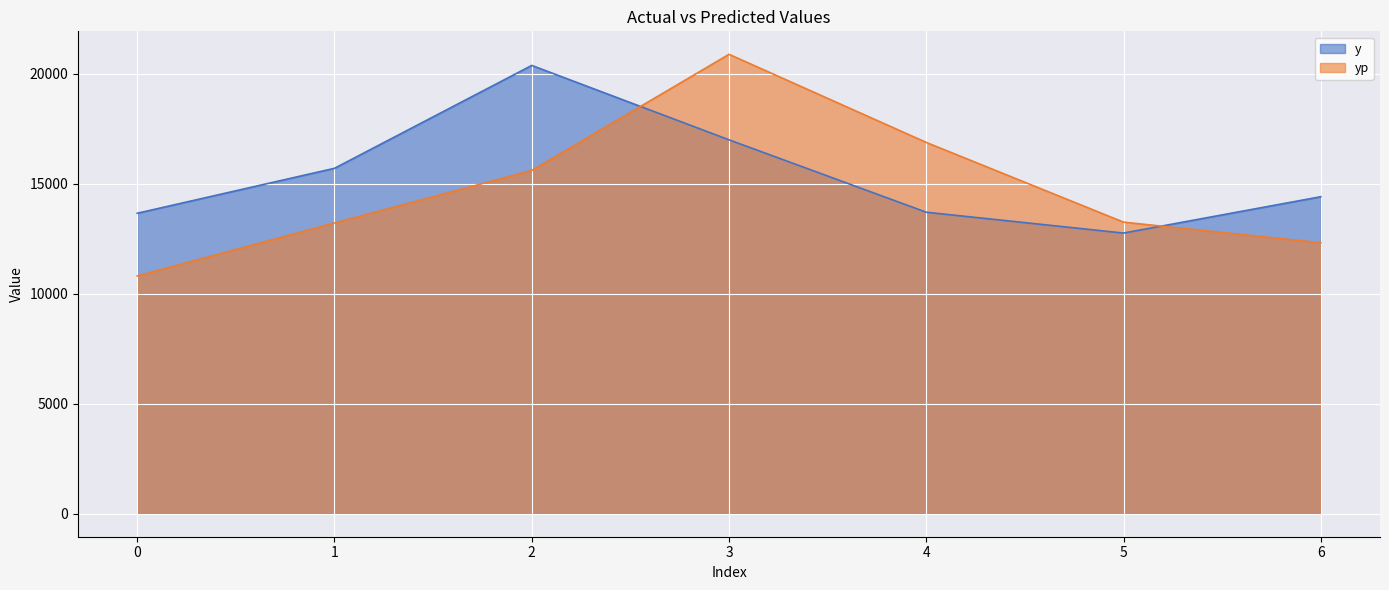

At which label does yp first exceed 13259?

2